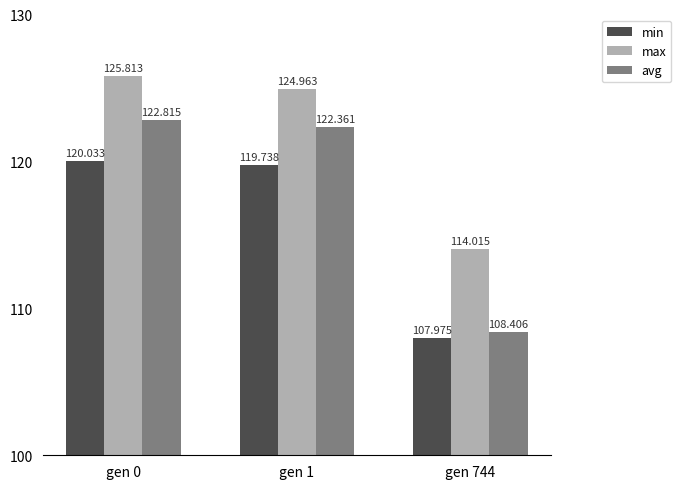

How many values in the max series are below 124?

1